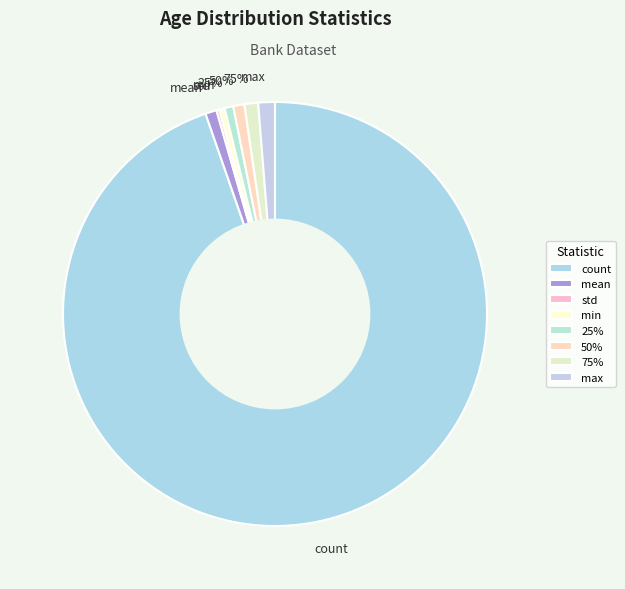

Which category has the smallest portion of the pie?

std